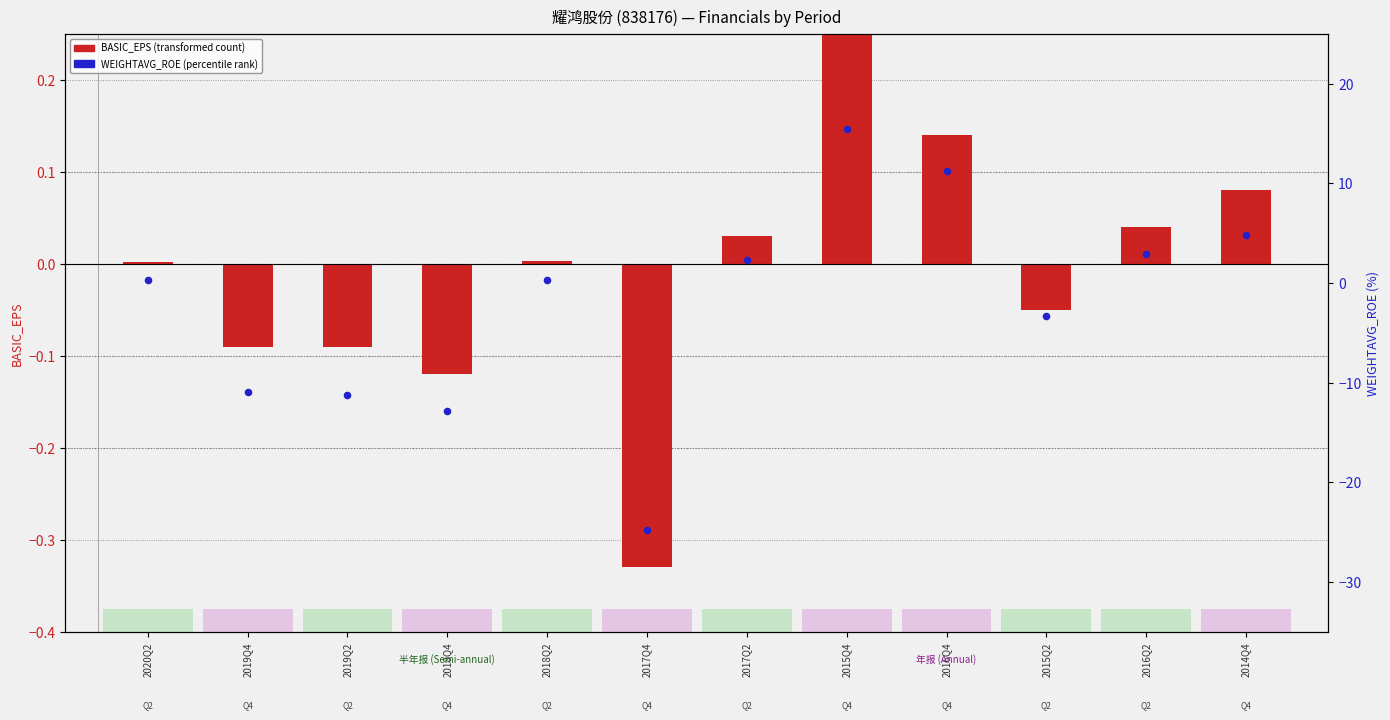

Which series has the widest spread of Y values?

WEIGHTAVG_ROE (percentile rank)